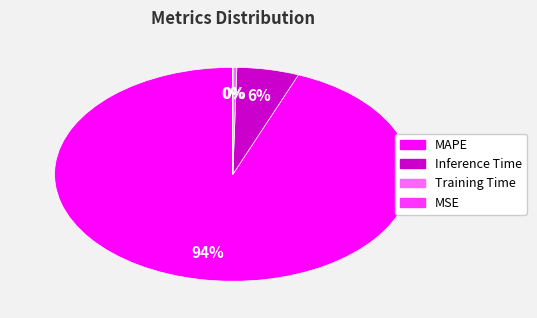

To the nearest percent, what is the average slice percentage?

25%